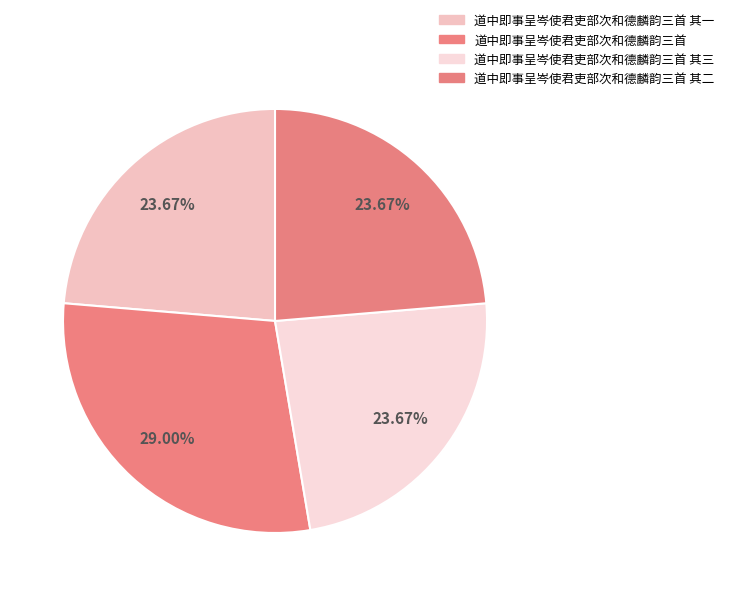

Is it true that 道中即事呈岑使君吏部次和德麟韵三首 其一 is 38% of the pie?

False